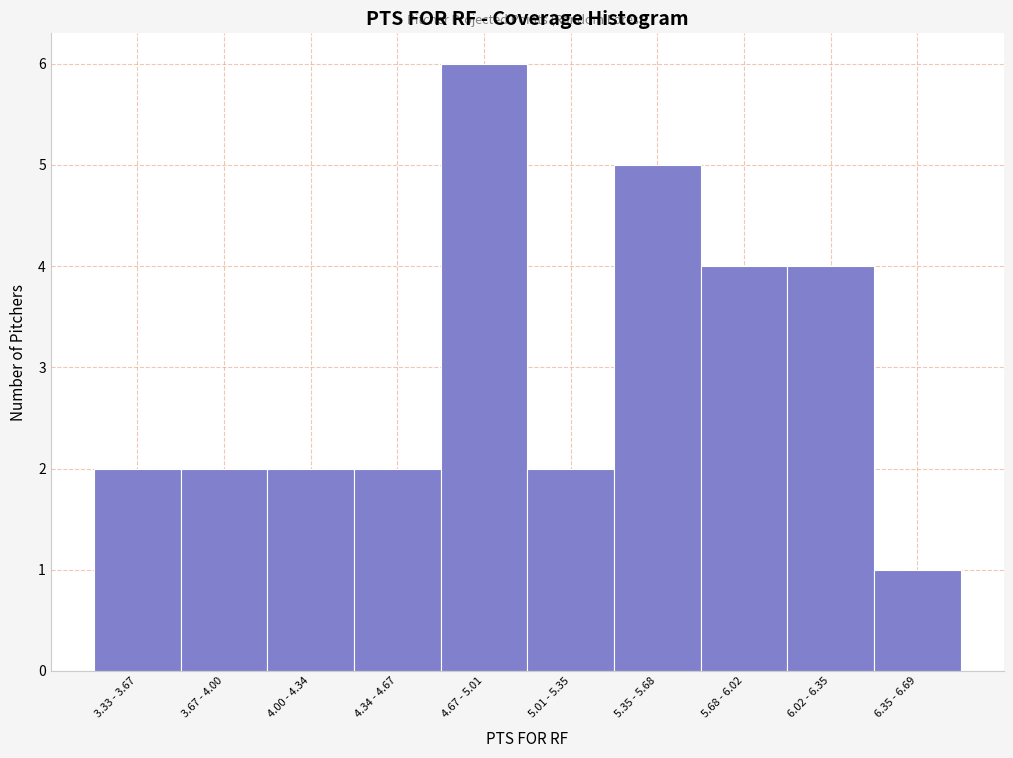

Reading left to right, what are all the values shown in this chart?

3.33 - 3.67=2	3.67 - 4.00=2	4.00 - 4.34=2	4.34 - 4.67=2	4.67 - 5.01=6	5.01 - 5.35=2	5.35 - 5.68=5	5.68 - 6.02=4	6.02 - 6.35=4	6.35 - 6.69=1